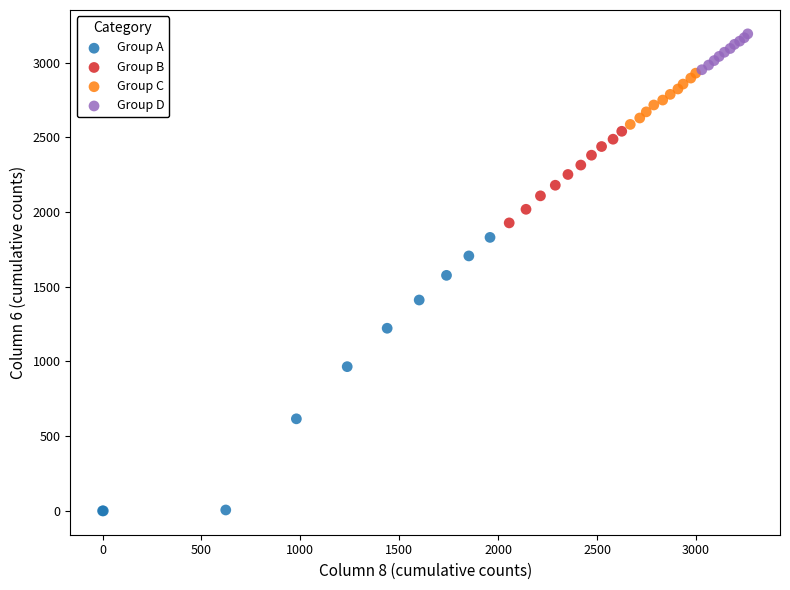

Which series contains the highest Y value?

Group D